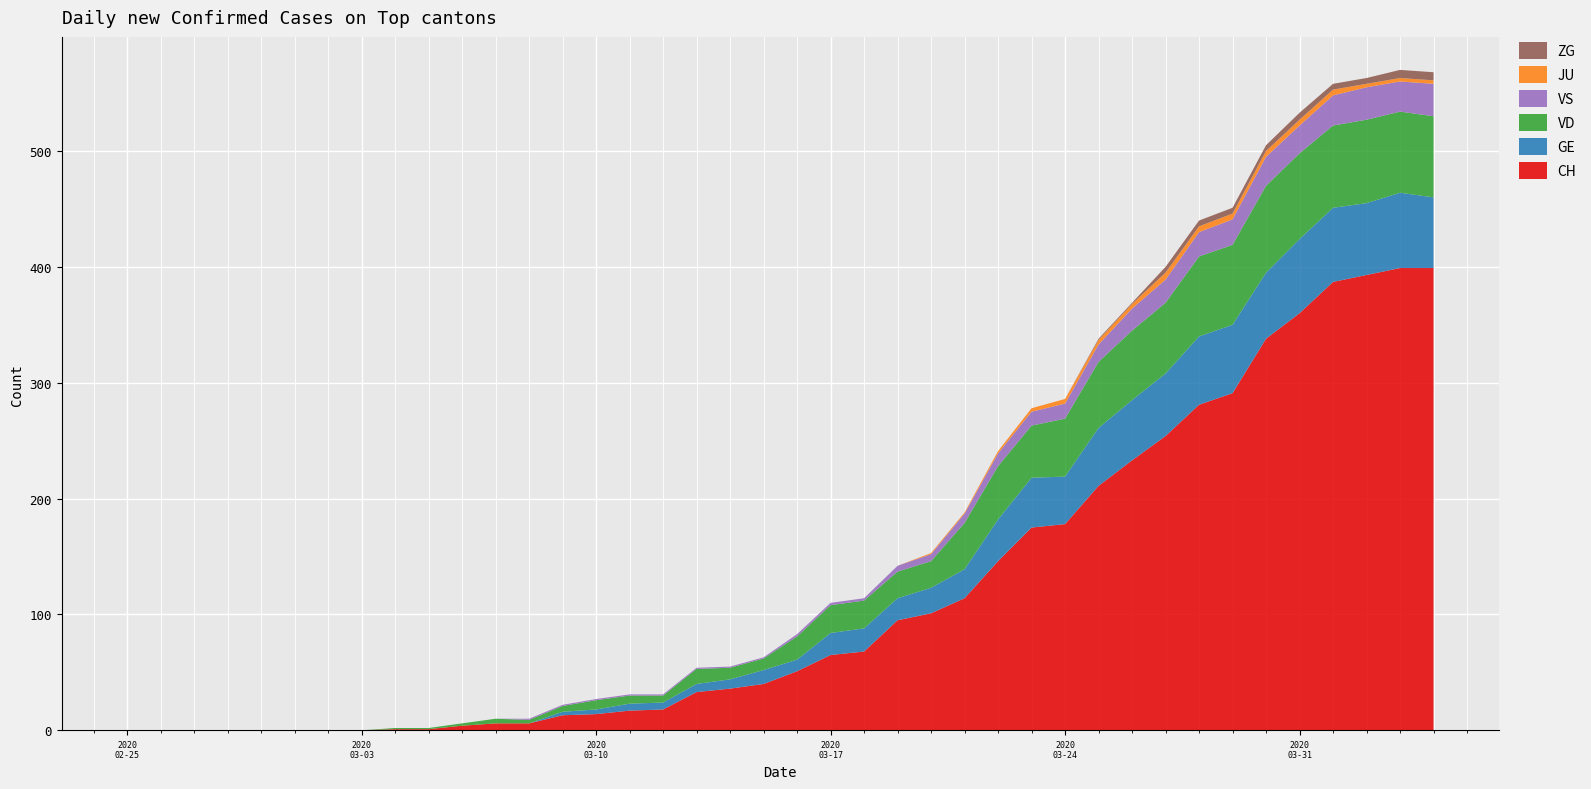

Reading right to left, extract all data points from this chart.

CH: 399	399	393	387	360	338	291	281	254	233	211	178	175	146	114	101	95	68	65	51	40	36	33	18	17	14	13	6	6	4	1	1	0	0	0	0	0	0	0	0
GE: 61	65	62	64	64	57	59	59	54	52	50	41	43	36	25	22	19	20	19	10	12	8	7	6	6	4	3	0	0	0	0	0	0	0	0	0	0	0	0	0
JU: 3	3	3	5	5	5	5	5	6	4	4	4	3	2	1	1	0	0	0	0	0	0	0	0	0	0	0	0	0	0	0	0	0	0	0	0	0	0	0	0
VS: 28	26	28	26	24	25	22	21	20	19	15	13	12	11	8	6	5	2	2	2	1	1	1	1	1	1	1	1	0	0	0	0	0	0	0	0	0	0	0	0
ZG: 7	7	5	5	6	5	5	5	5	1	1	0	0	0	0	0	0	0	0	0	0	0	0	0	0	0	0	0	0	0	0	0	0	0	0	0	0	0	0	0
VD: 70	70	72	71	74	75	69	69	61	60	57	50	45	46	40	23	23	24	24	20	10	10	13	6	7	8	5	3	4	2	1	1	0	0	0	0	0	0	0	0